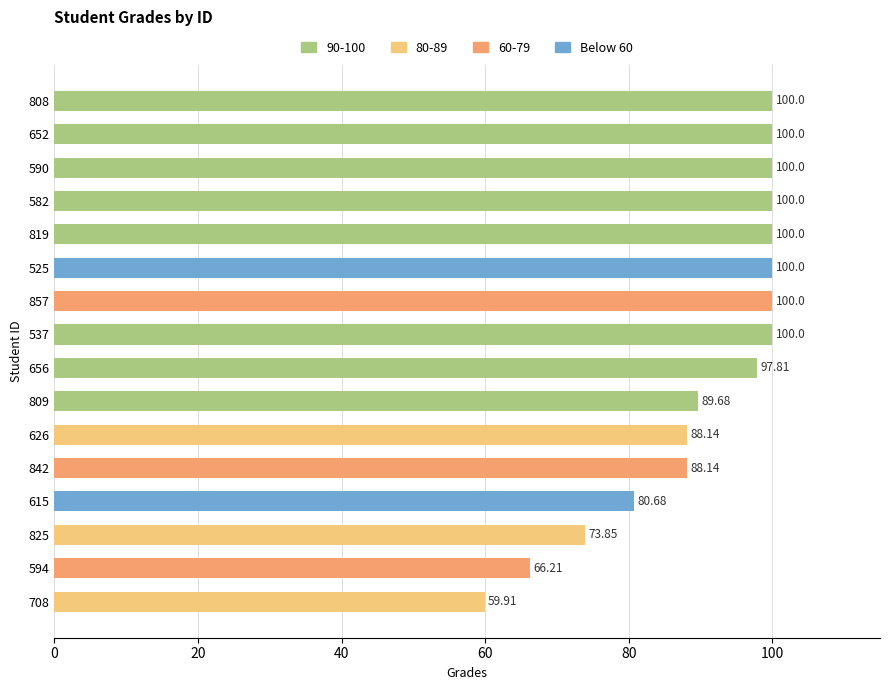

Where is the data nearest to the value 79?

615